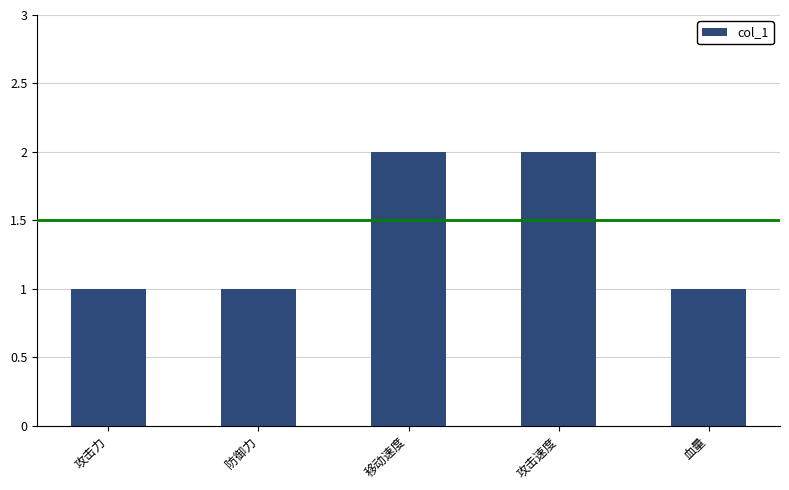

What position from the right is 攻击速度?

2